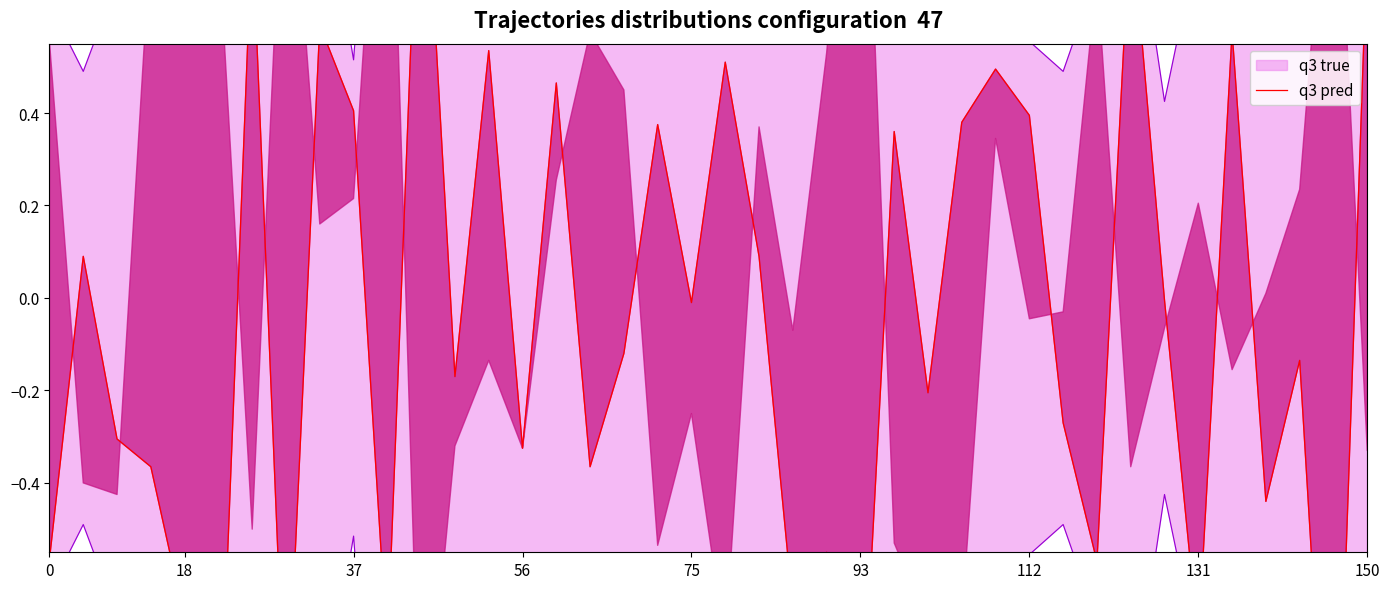

What is the difference between the values at 28 and 16?

0.9